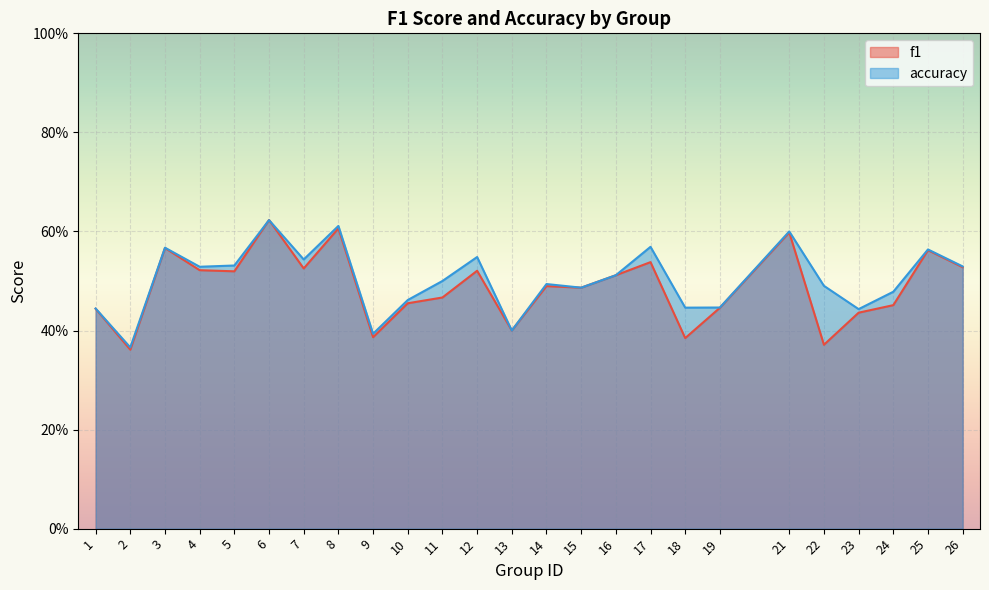

What is the value of the accuracy point at the 1st from the left?

0.4